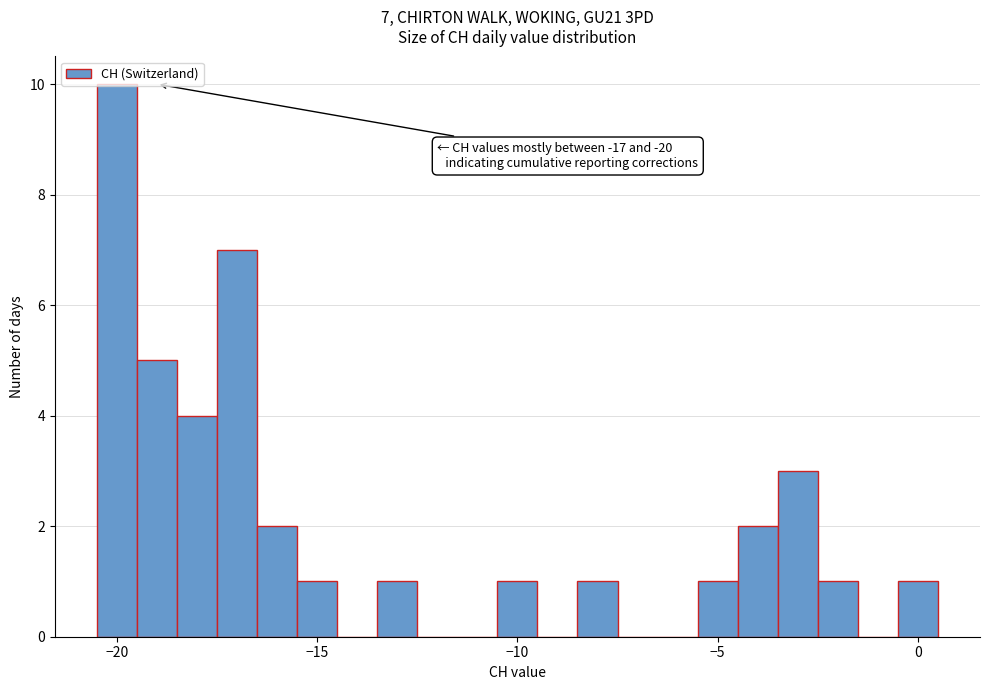

Read against the x-axis, roughly where is the centre of the tallest bar?

-20.0